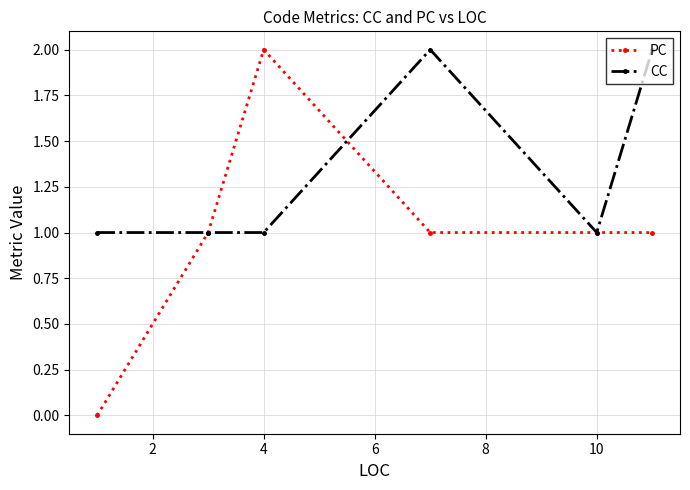

How many interior local valleys does the CC series have?

1